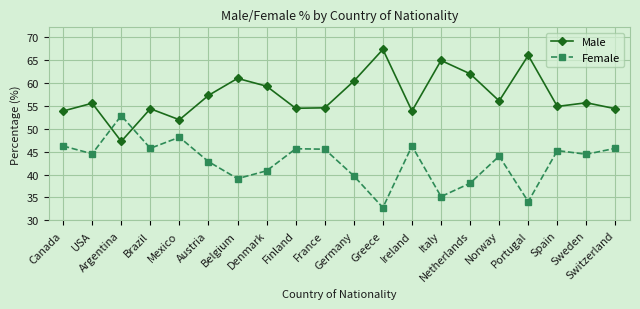

At how many categories does at least one series exceed 44?

20